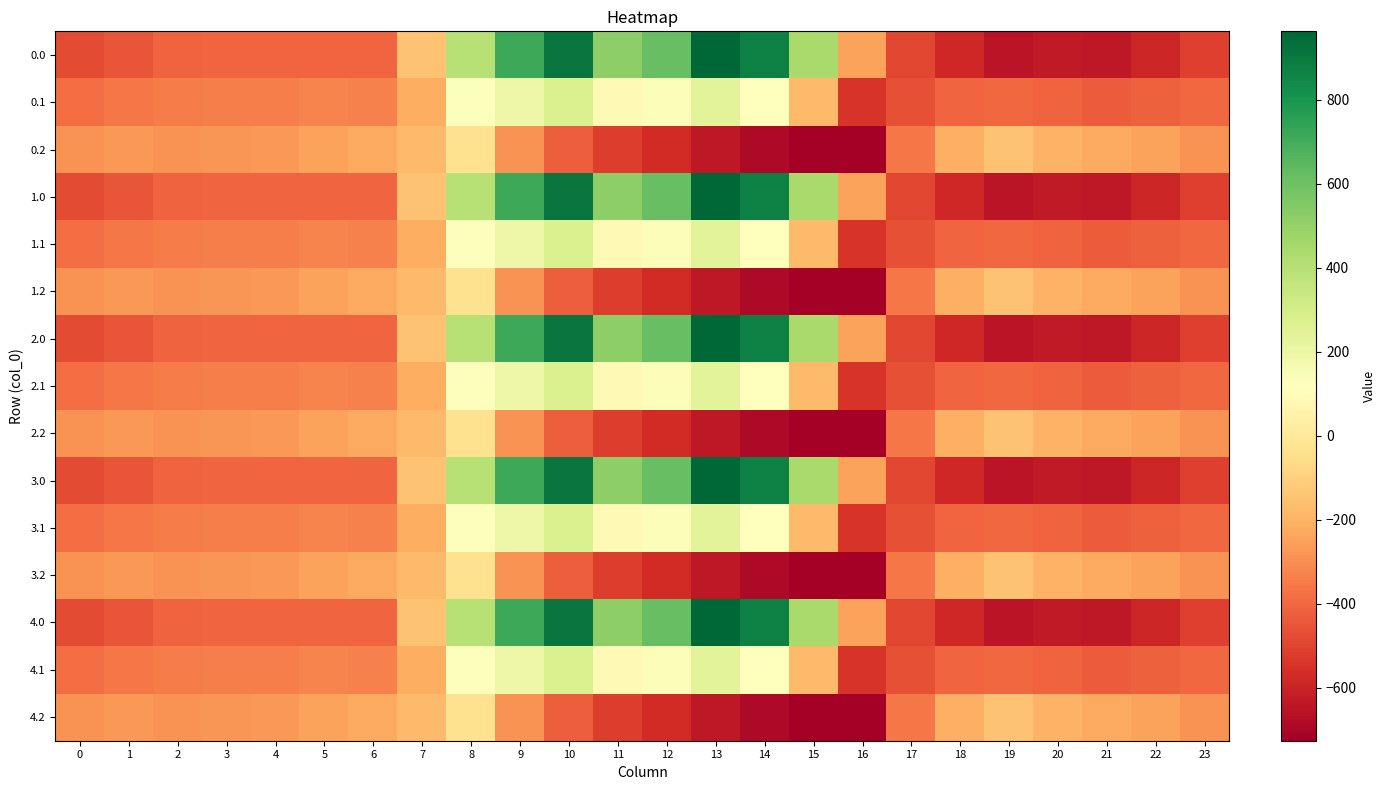

What is the maximum value shown in the chart?

962.7